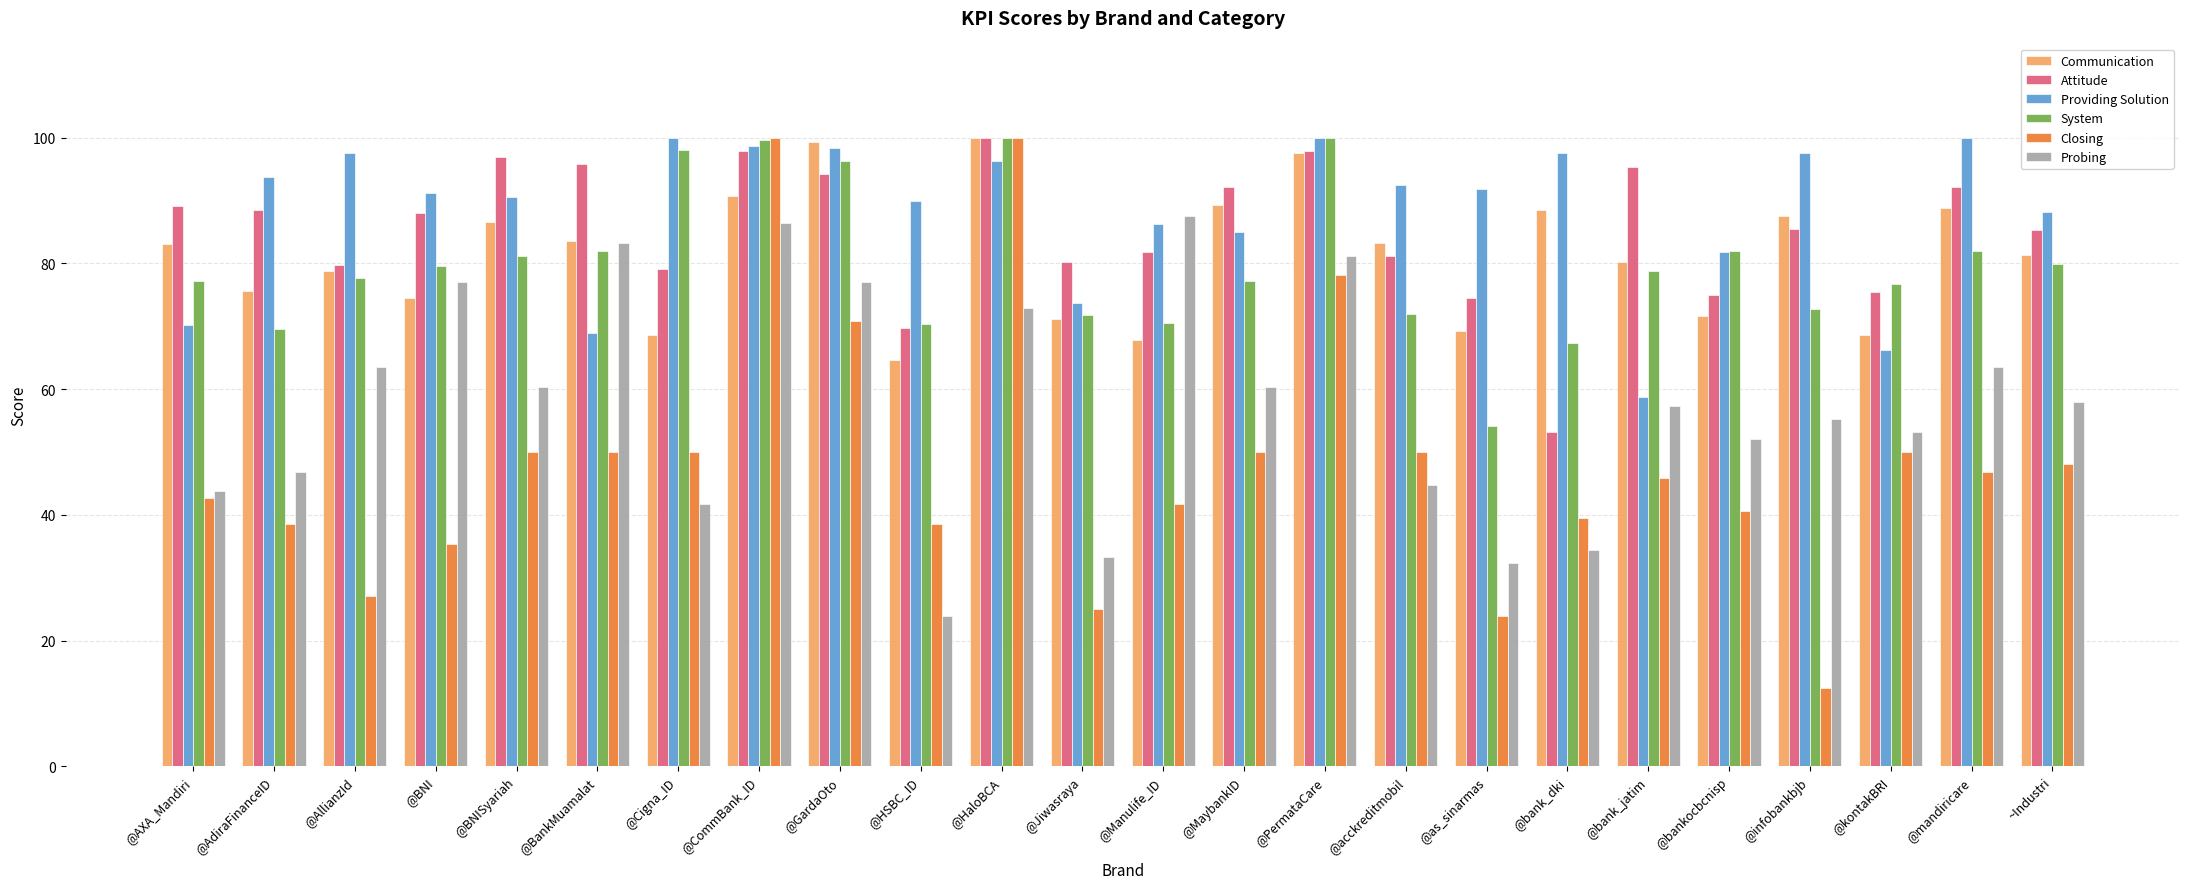

The value of Probing at ~Industri is 57.9. True or false?

True